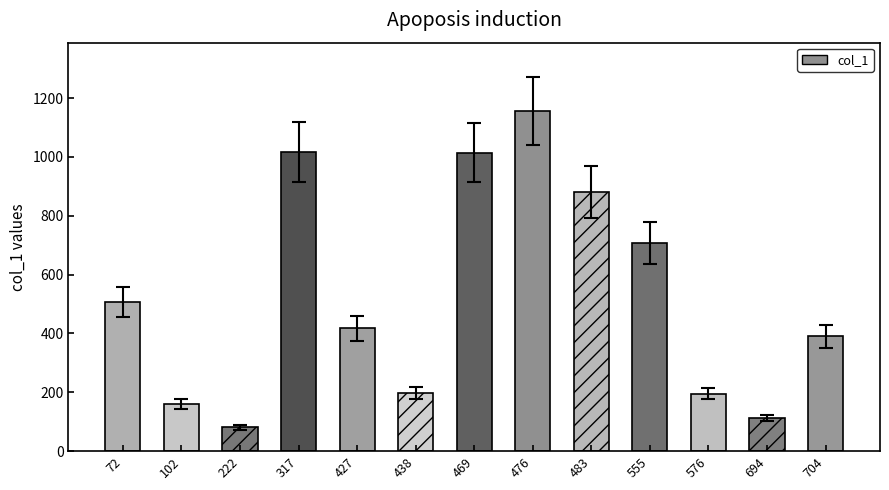

The chart shows a value of 195 at 576. True or false?

True